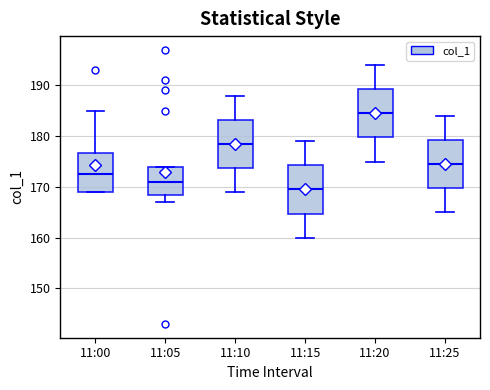

Reading left to right, read every box against the y-axis: the position of its median line, the range the box covers, and the ends of its whiskers. The values are not printed on the chart, so give them approximately, as read against the axis.

11:00: median 173, box 169 to 177, whiskers 169 to 185
11:05: median 171, box 169 to 174, whiskers 167 to 174
11:10: median 179, box 174 to 183, whiskers 169 to 188
11:15: median 170, box 165 to 174, whiskers 160 to 179
11:20: median 185, box 180 to 189, whiskers 175 to 194
11:25: median 175, box 170 to 179, whiskers 165 to 184